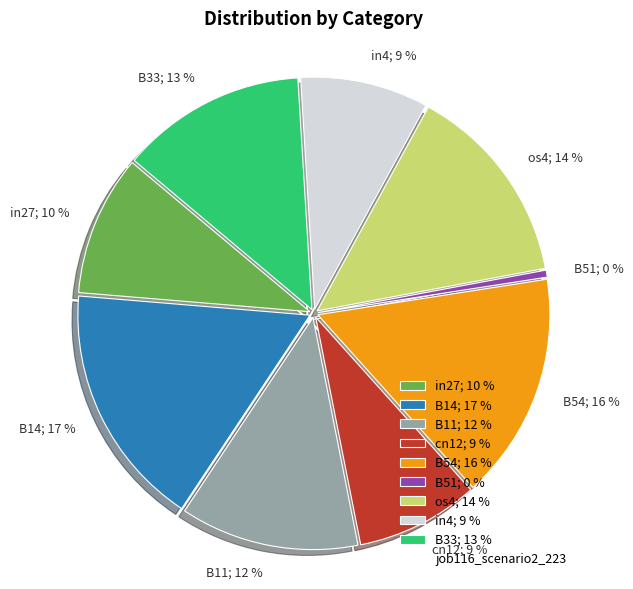

True or false: B51 accounts for 10% of the total.

False